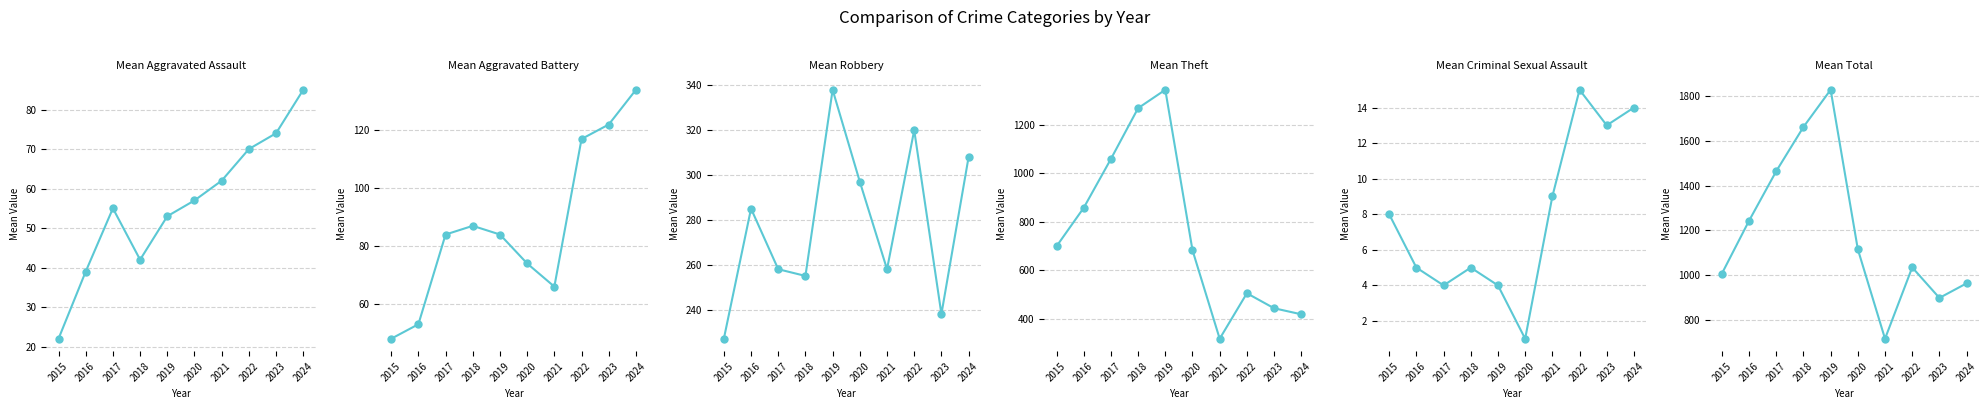

In Aggravated Assault, how many points are lower than both neighbors (excluding endpoints)?

1